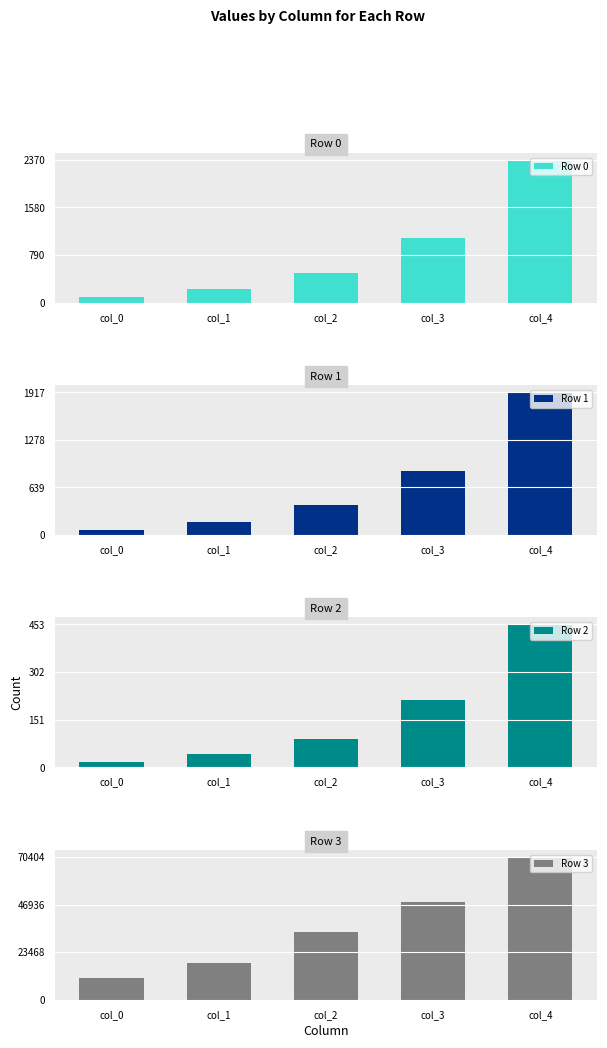

What is the sum of all Row 0 values?

4246